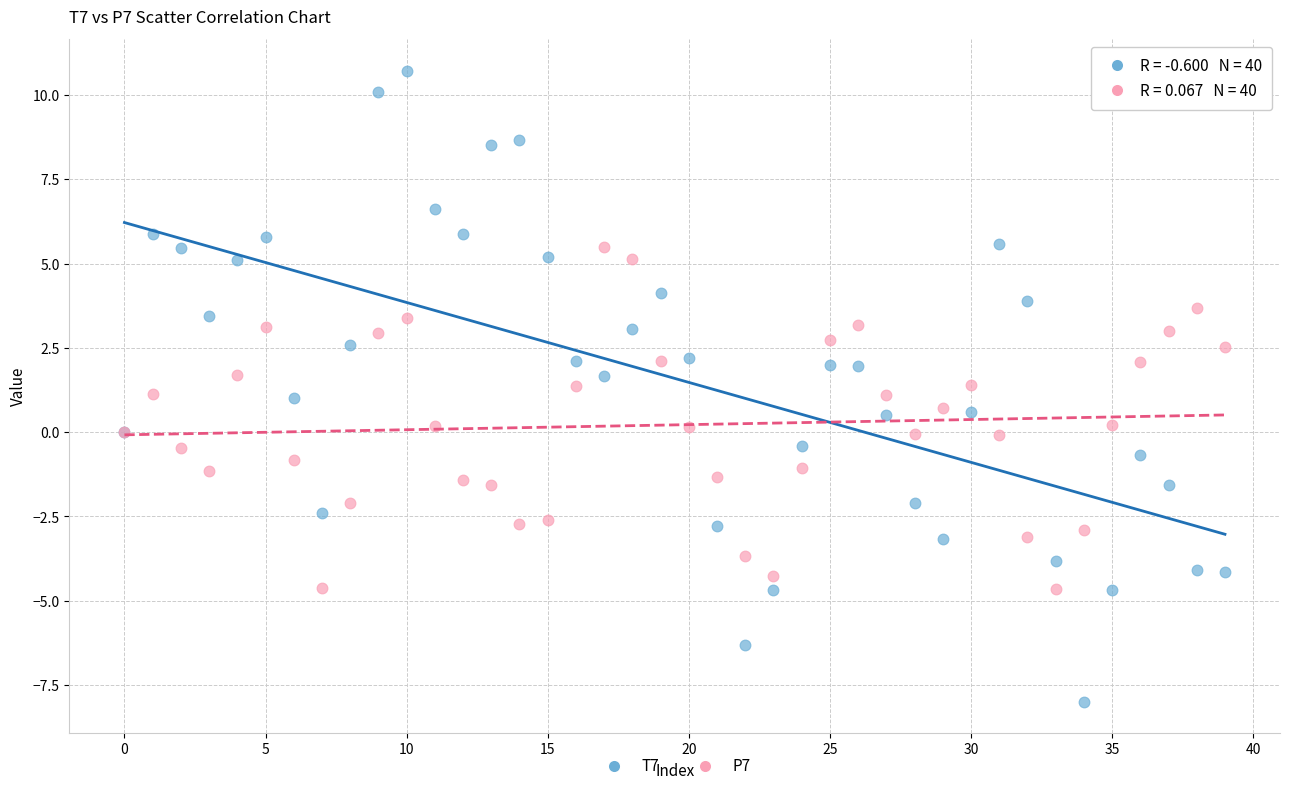

Which series has the largest Y range (max minus min)?

T7